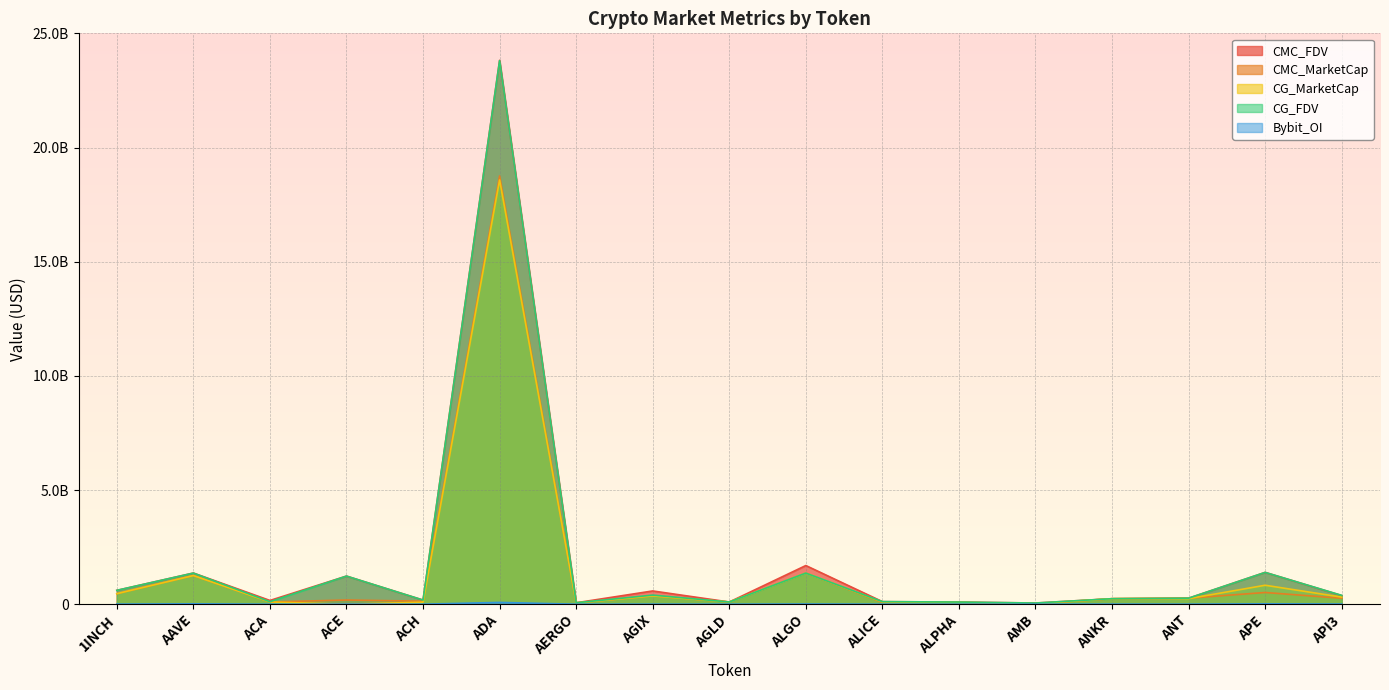

What is the label of the 14th point from the right?

ACE